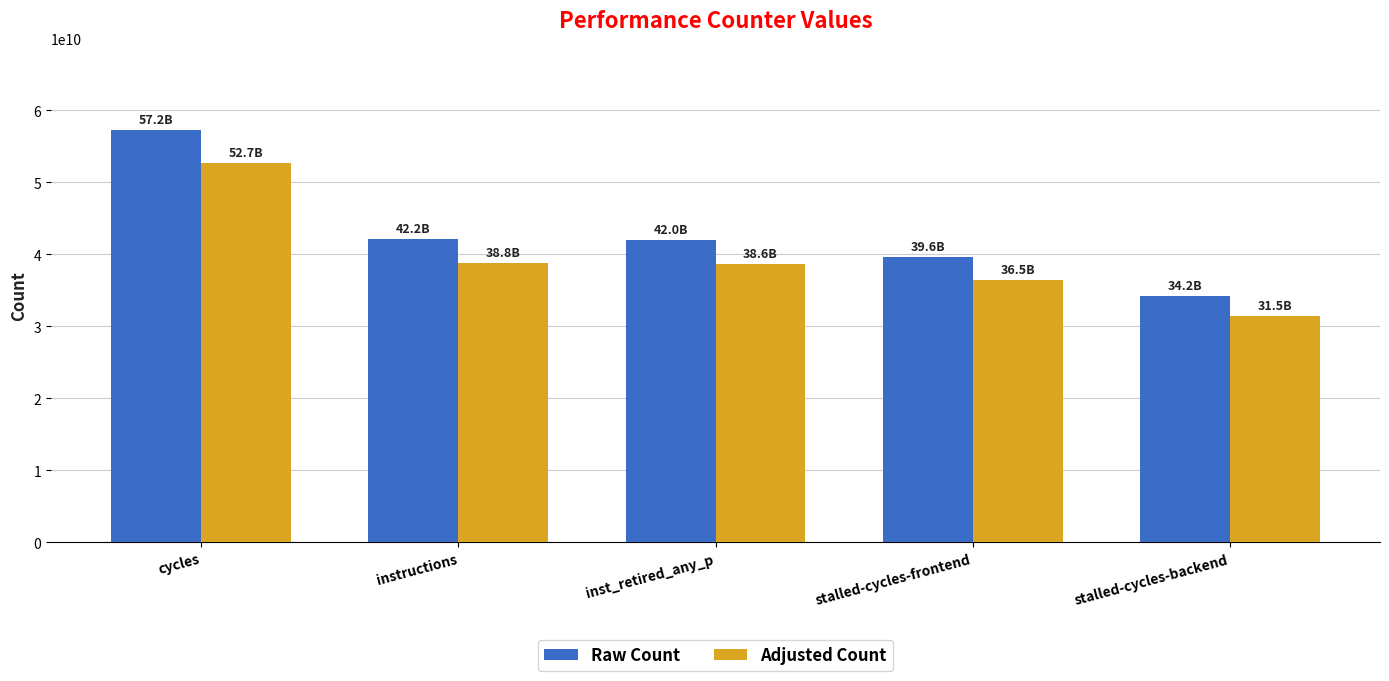

What is the value of the Raw Count bar at the 5th from the left?

34201466622